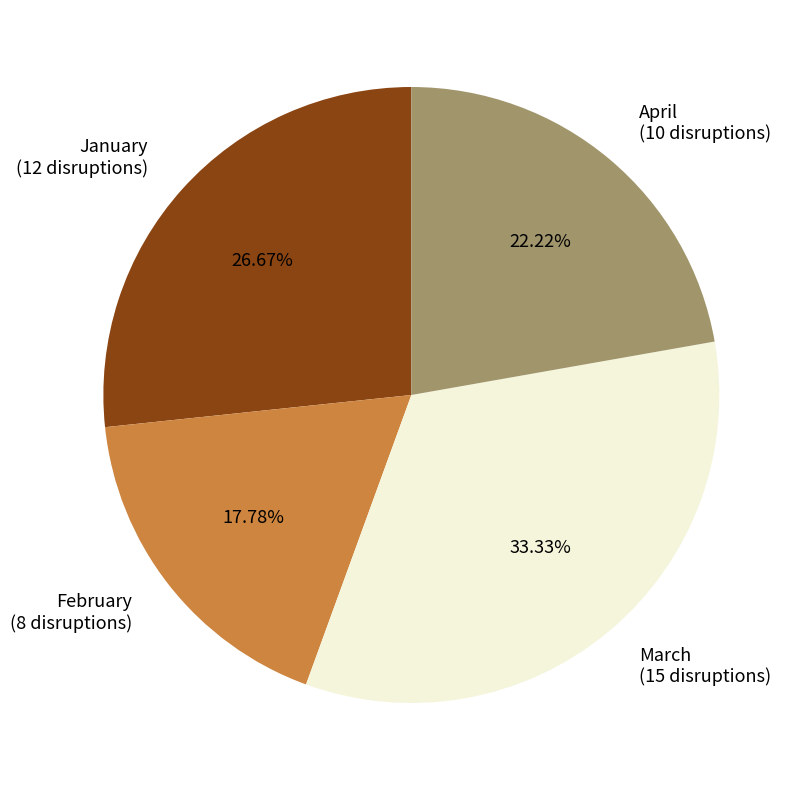

How many slices are in this pie chart?

4